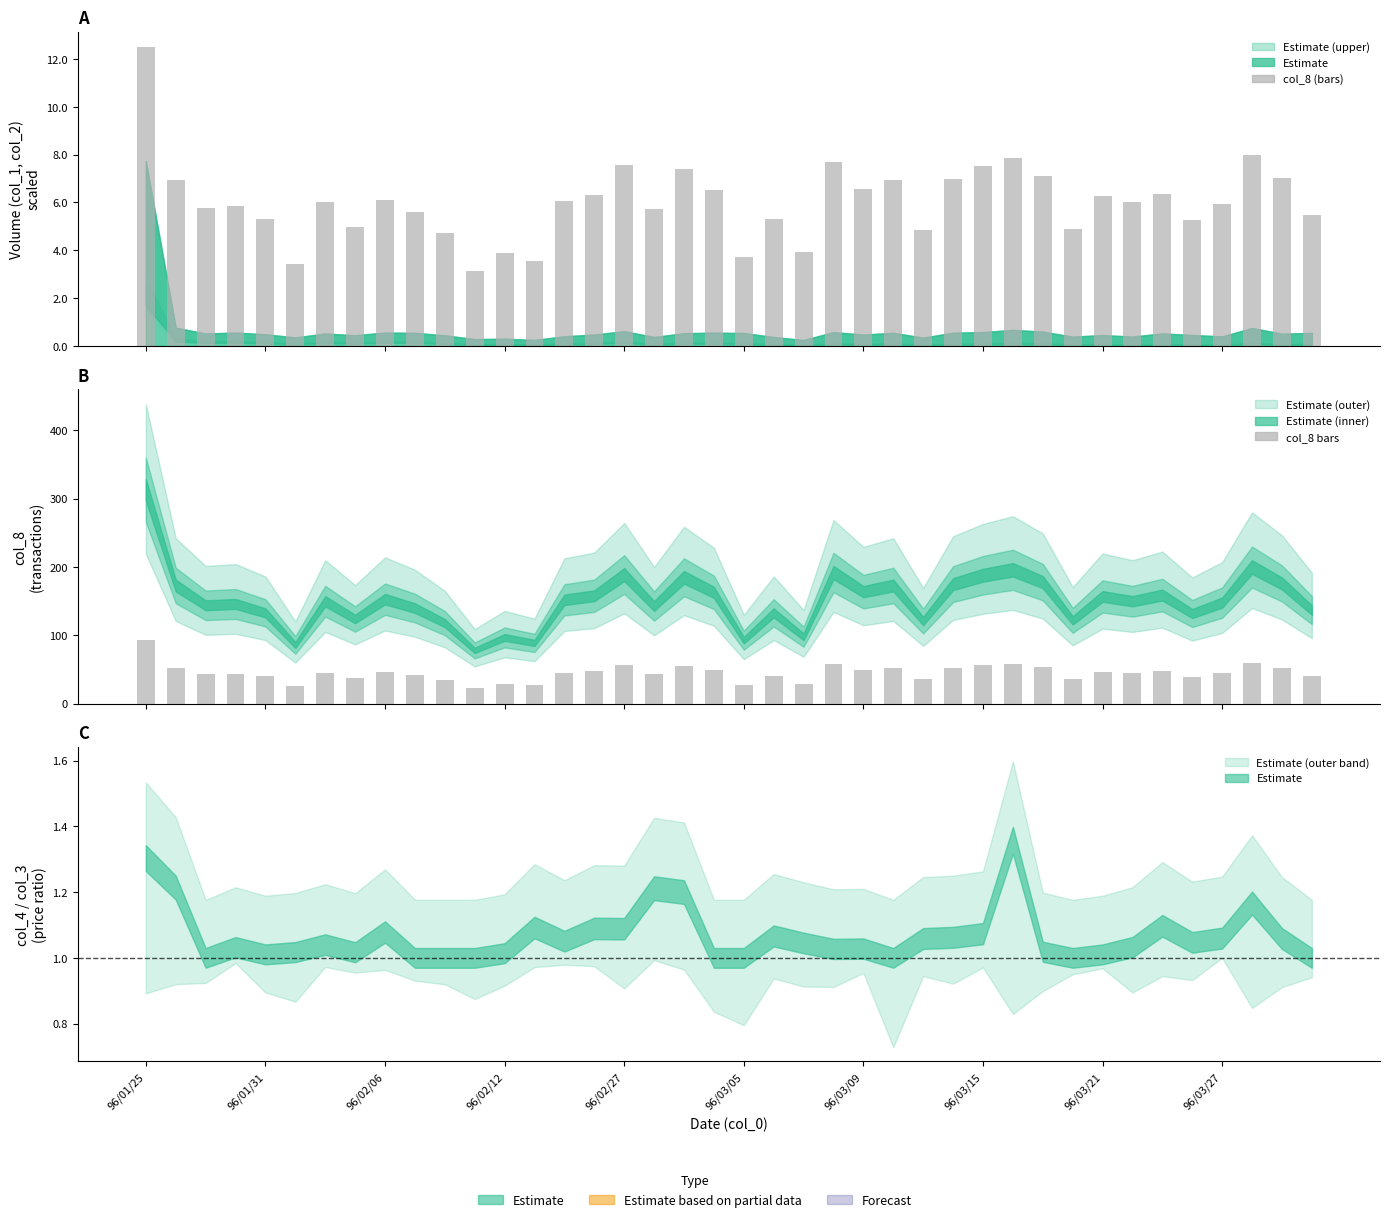

Reading right to left, extract all data points from this chart.

41.1	52.8	60.0	44.4	39.6	47.7	45.0	47.1	36.6	53.4	58.8	56.4	52.5	36.3	51.9	49.2	57.6	29.4	39.9	27.9	48.9	55.5	42.9	56.7	47.4	45.6	26.7	29.1	23.4	35.4	42.0	45.9	37.2	45.0	25.8	39.9	43.8	43.2	51.9	93.9